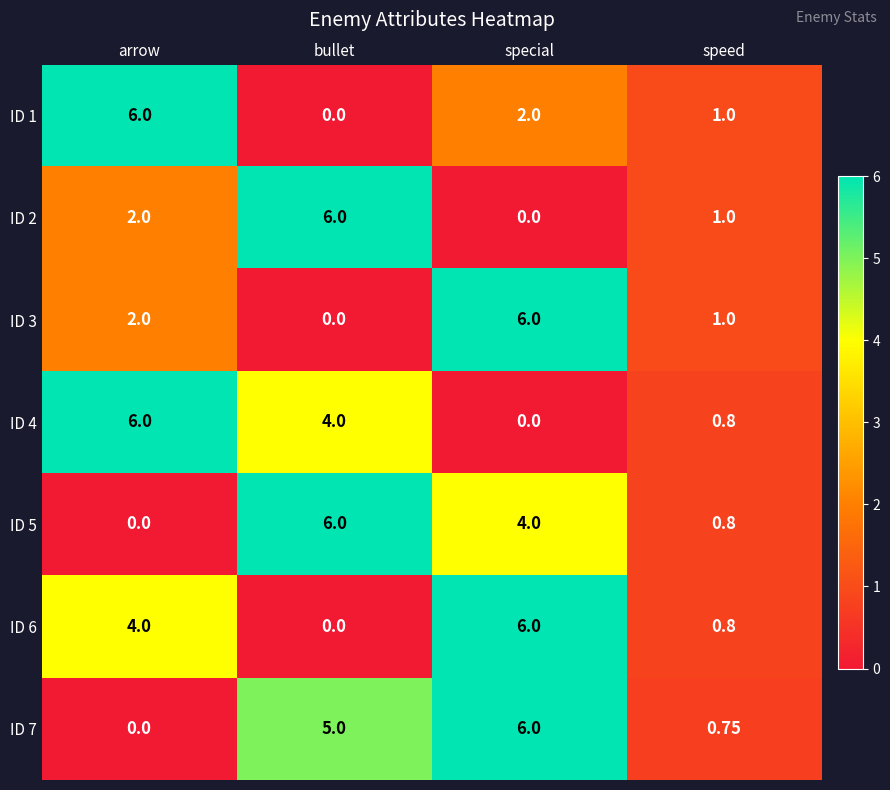

At which category is the sum across all series the highest?

special